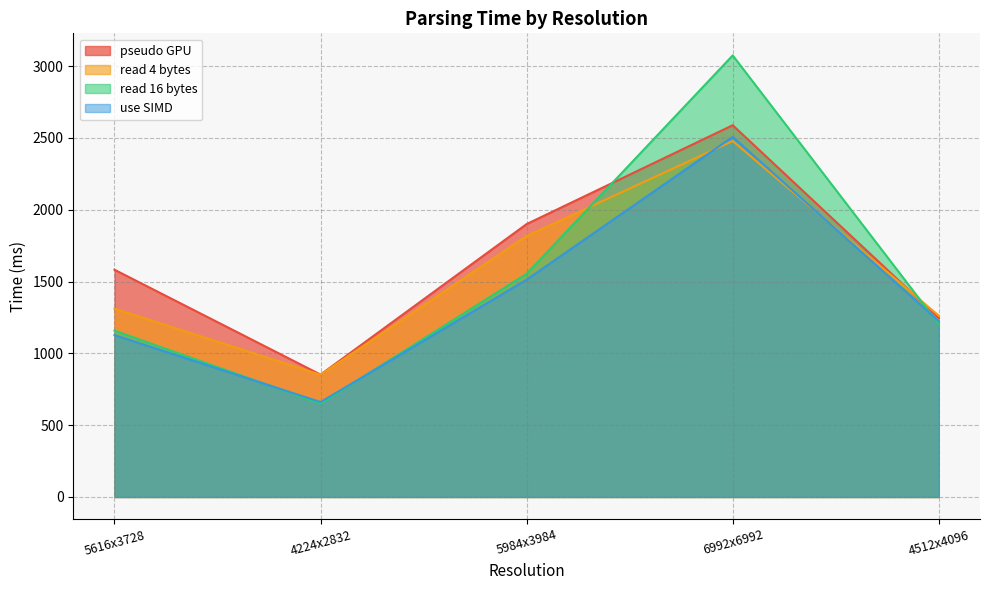

What is the difference between the second highest and second lowest values in the use SIMD series?

386